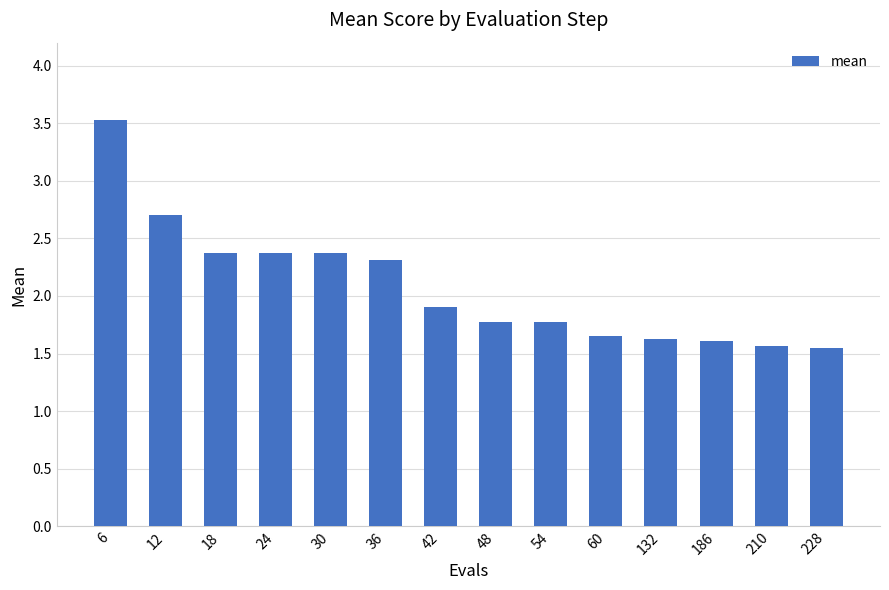

The value at 18 is 2.4. True or false?

True